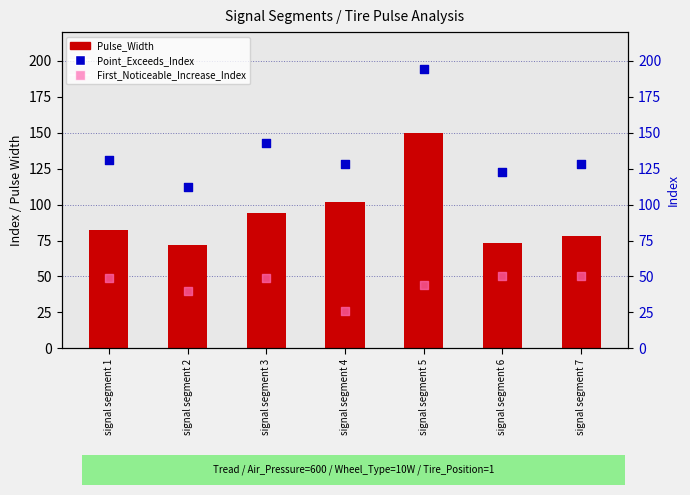

Which series reaches the minimum Y coordinate?

First_Noticeable_Increase_Index